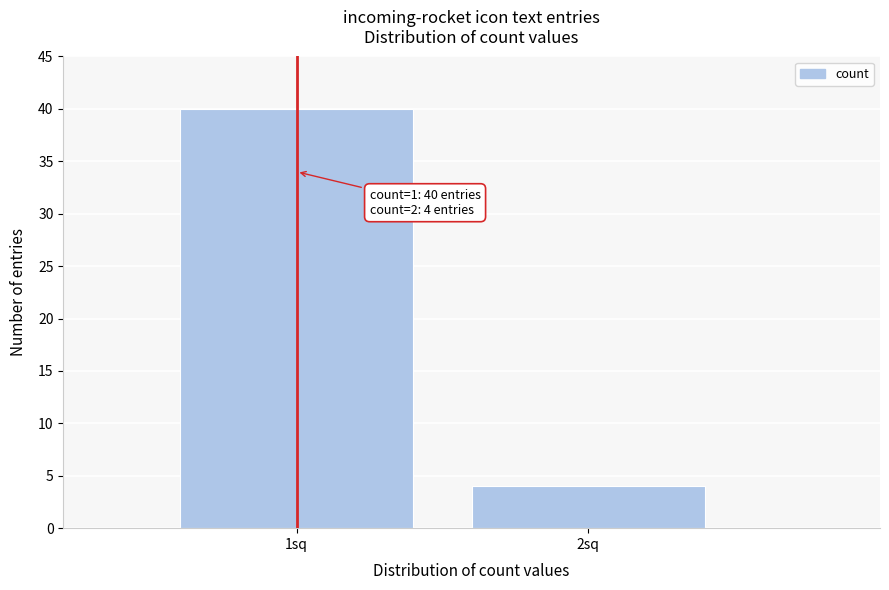

Reading left to right, extract all data points from this chart.

1sq=40	2sq=4